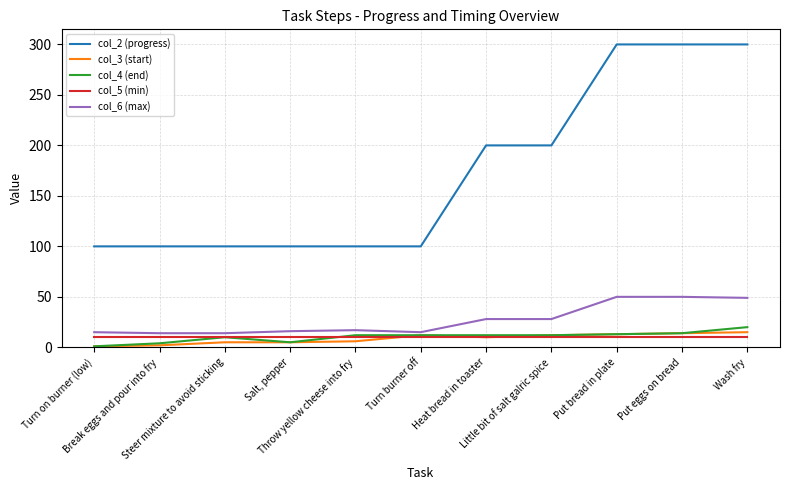

True or false: col_6 (max) and col_5 (min) cross at least once.

False